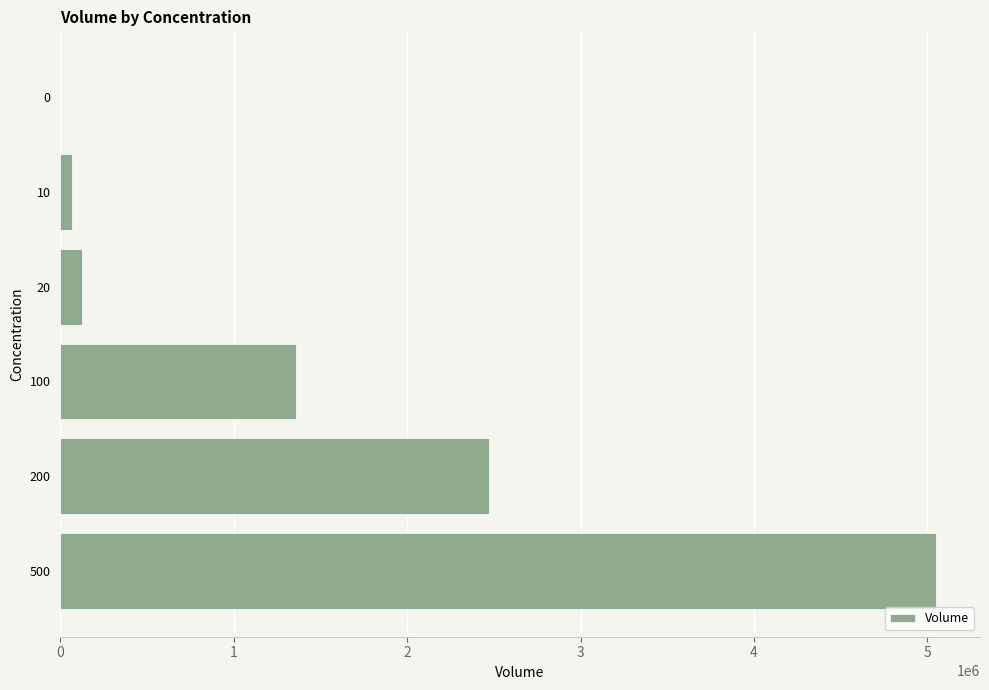

What is the sum of all values?

9075747